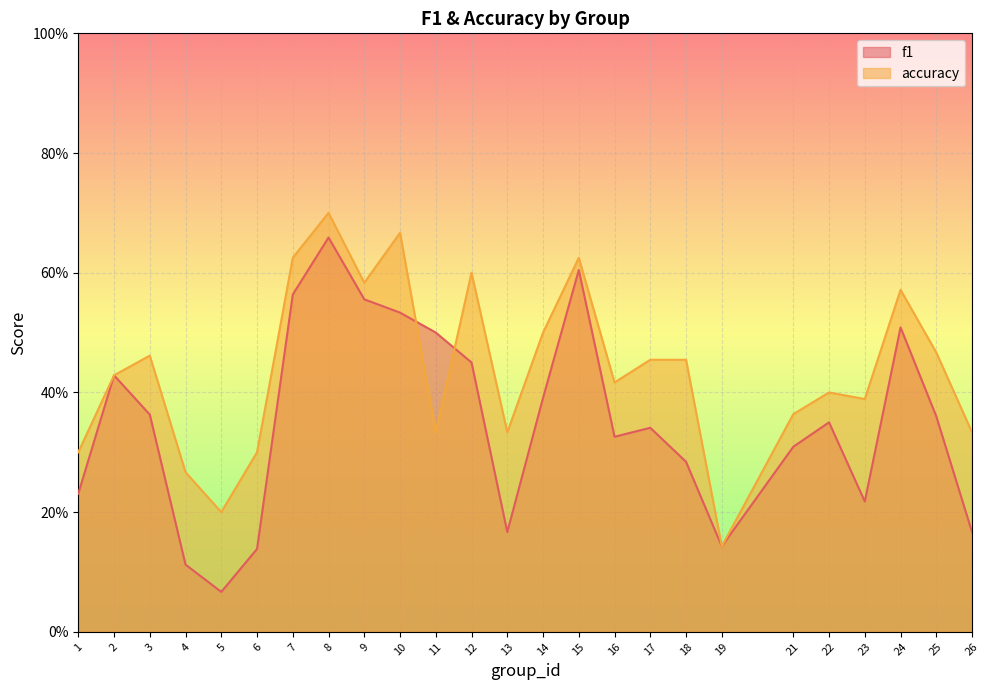

List the series in order of their peak value, lowest first.

f1, accuracy